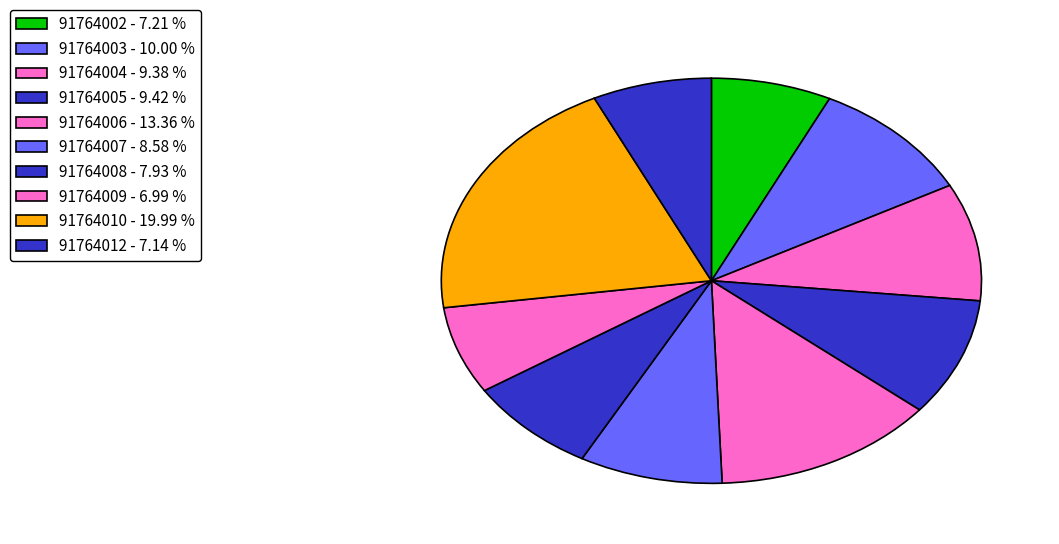

Which category has the smallest portion of the pie?

91764009